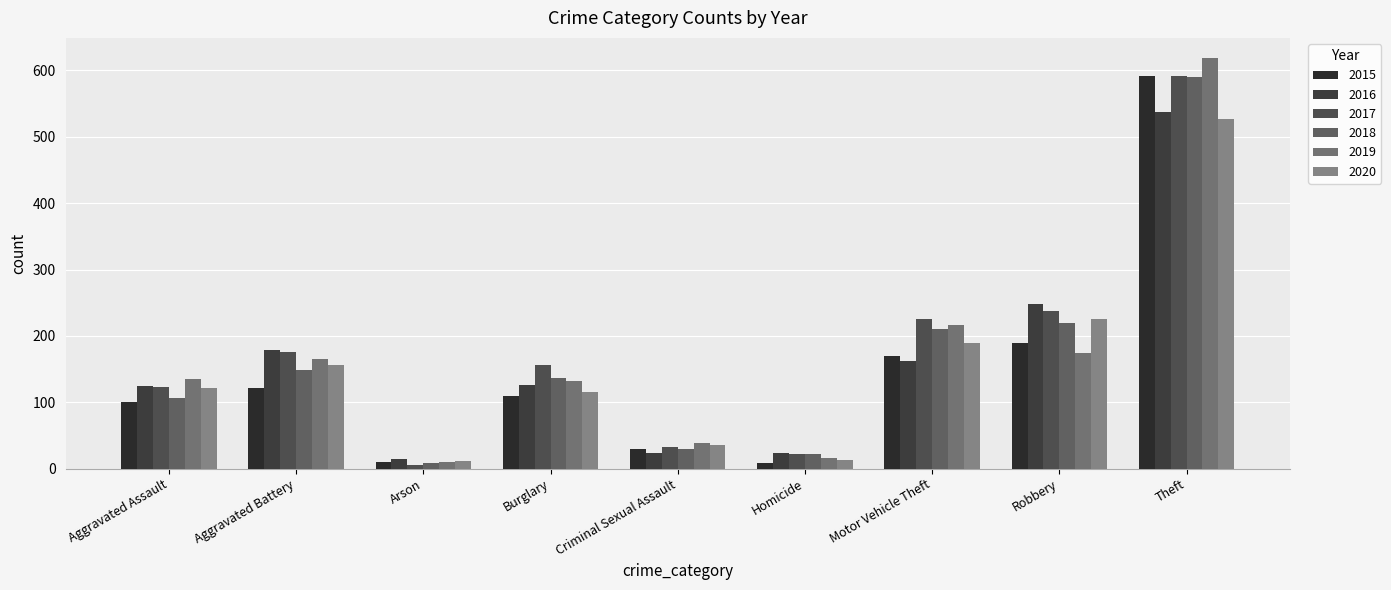

What is the difference between the 2018 values at Burglary and Robbery?

82